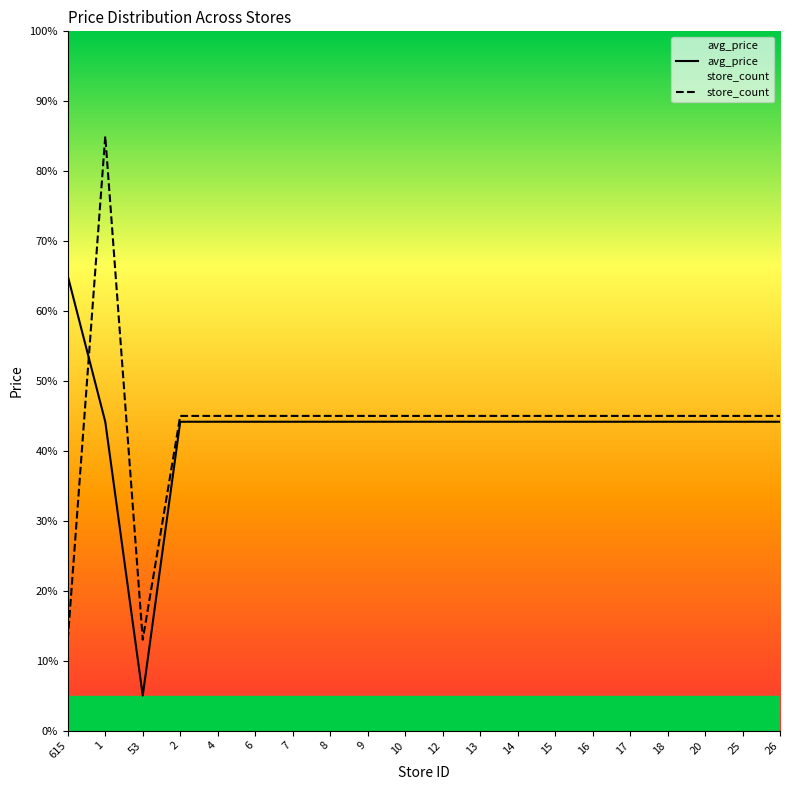

Is it true that store_count equals 63.8 at 20?

False